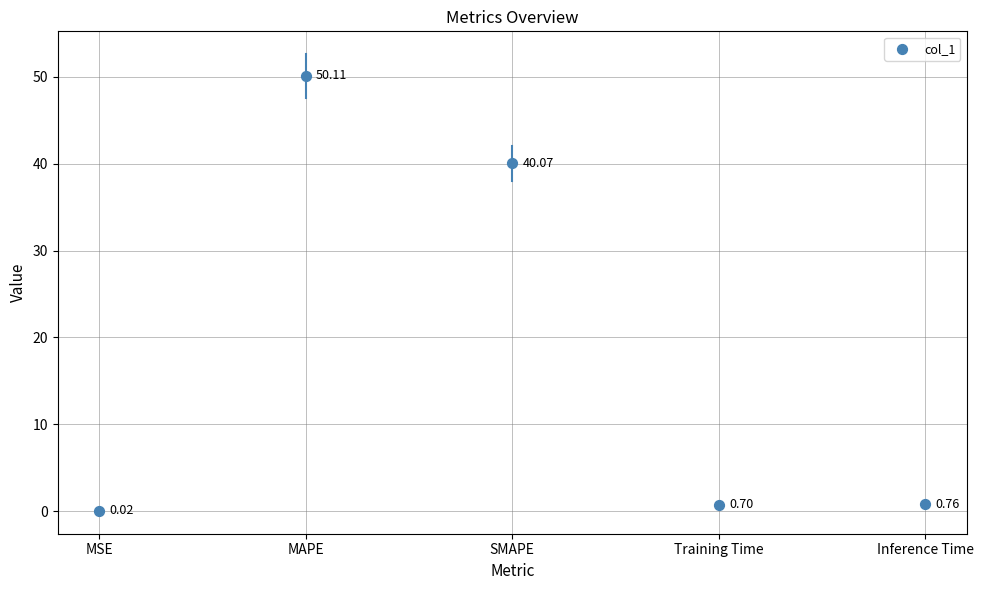

What is the average Y value?

18.3